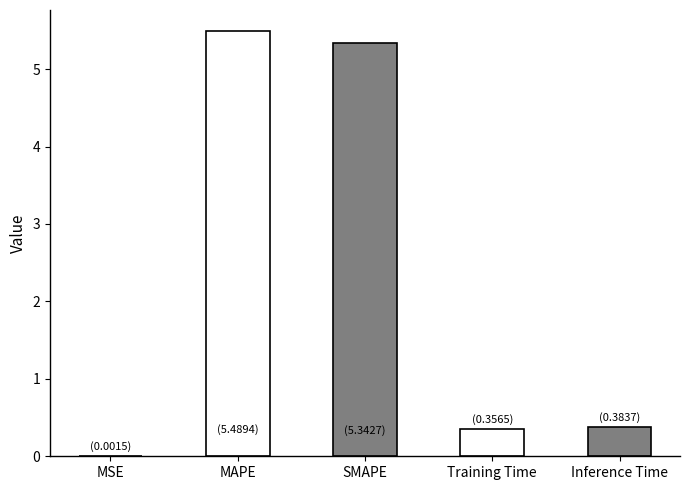

Is it true that the value at Inference Time is 0.6?

False